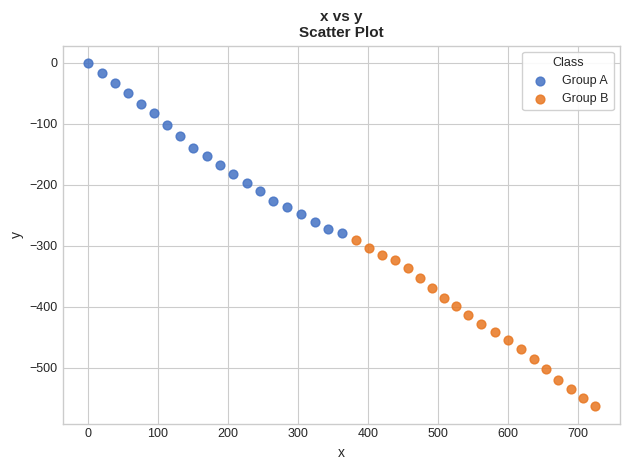

Which series has the widest spread of Y values?

Group A